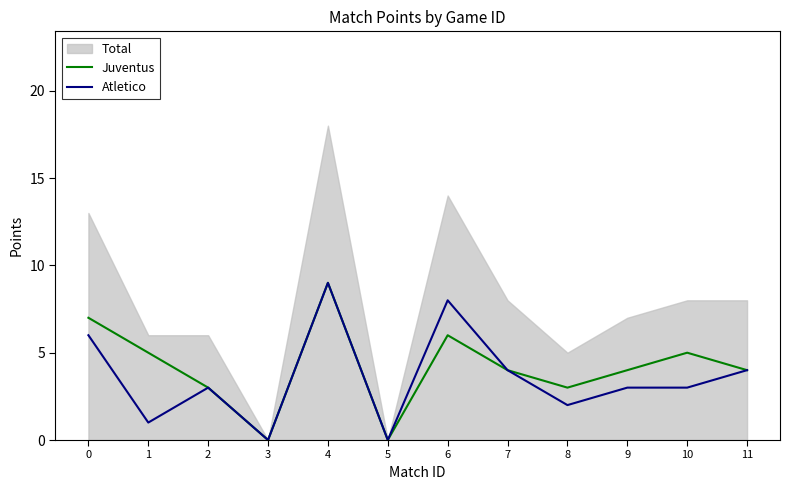

Reading left to right, list all the values displayed in this chart.

Juventus: 7	5	3	0	9	0	6	4	3	4	5	4
Atletico: 6	1	3	0	9	0	8	4	2	3	3	4